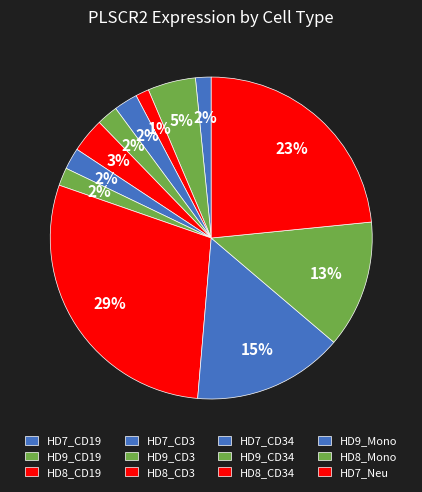

Which has a higher value, HD8_CD34 or HD9_CD19?

HD8_CD34